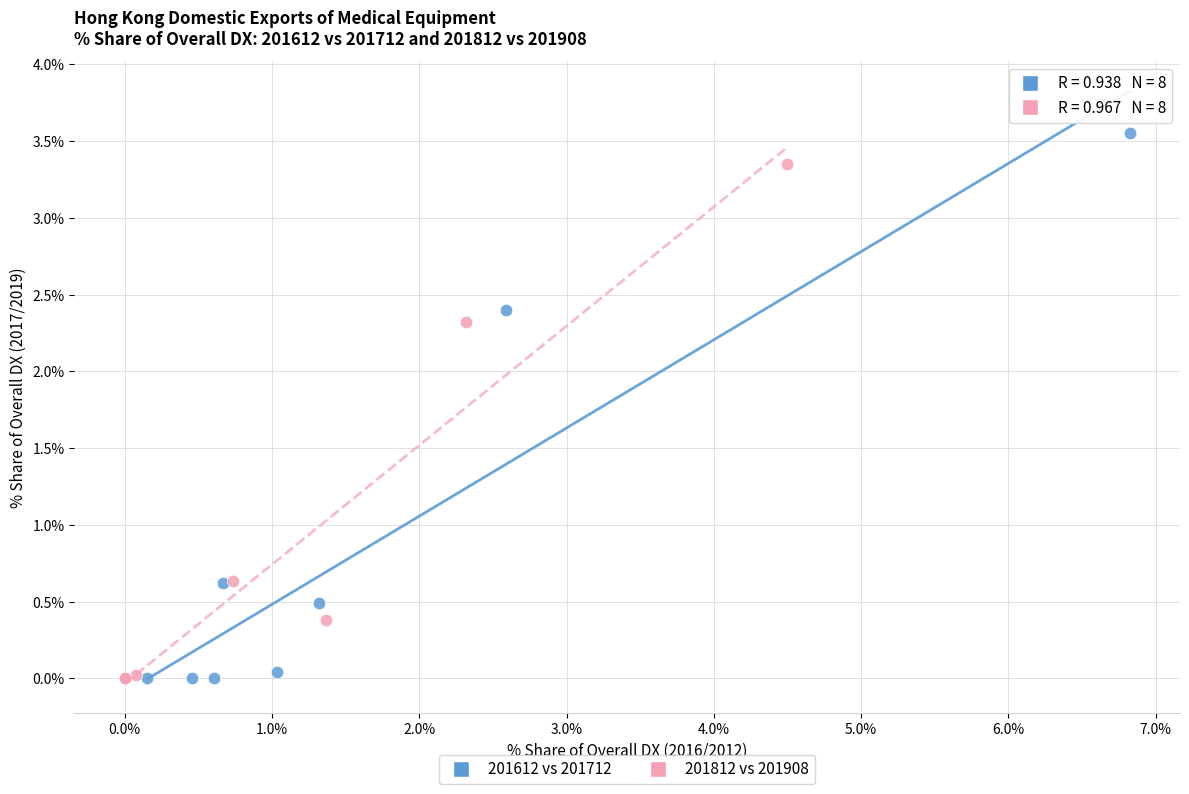

Which series has the largest Y range (max minus min)?

201612 vs 201712